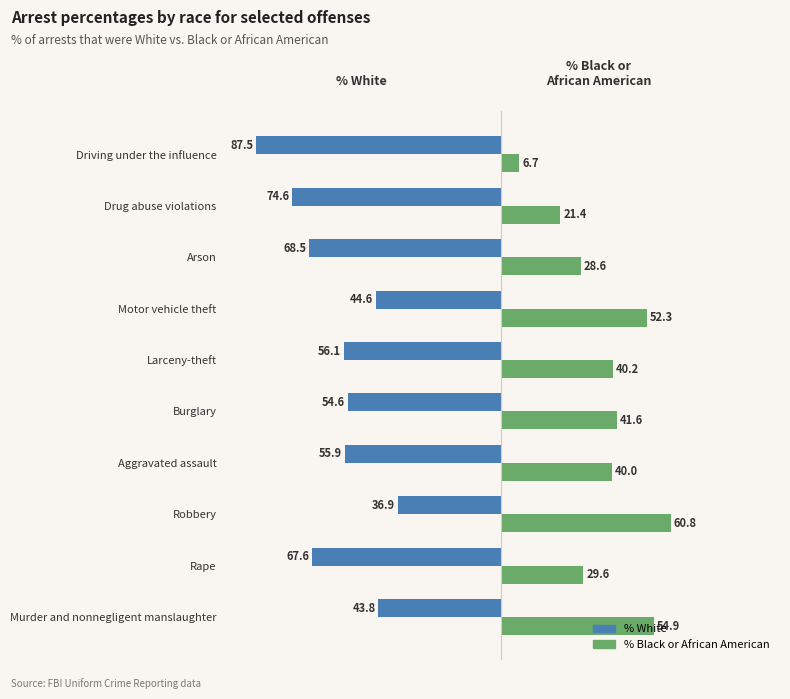

What is the average value of the % Black or African American series?

37.6